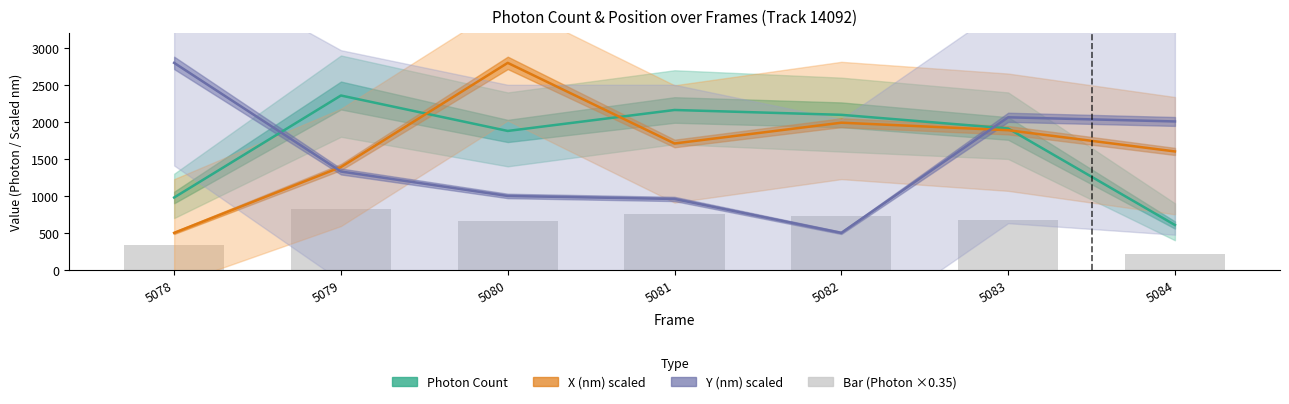

The Bar (Photon ×0.35) series shows 1133.4 at 5081. True or false?

False